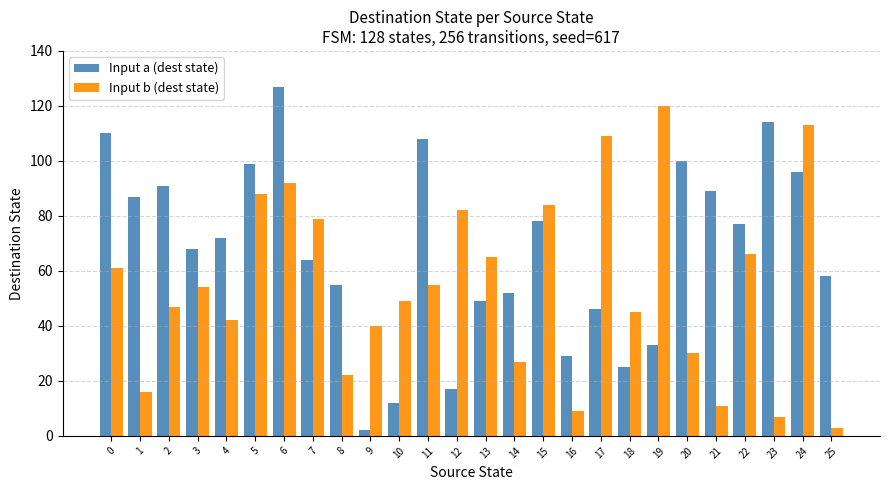

Which series has the largest total across all categories?

Input a (dest state)